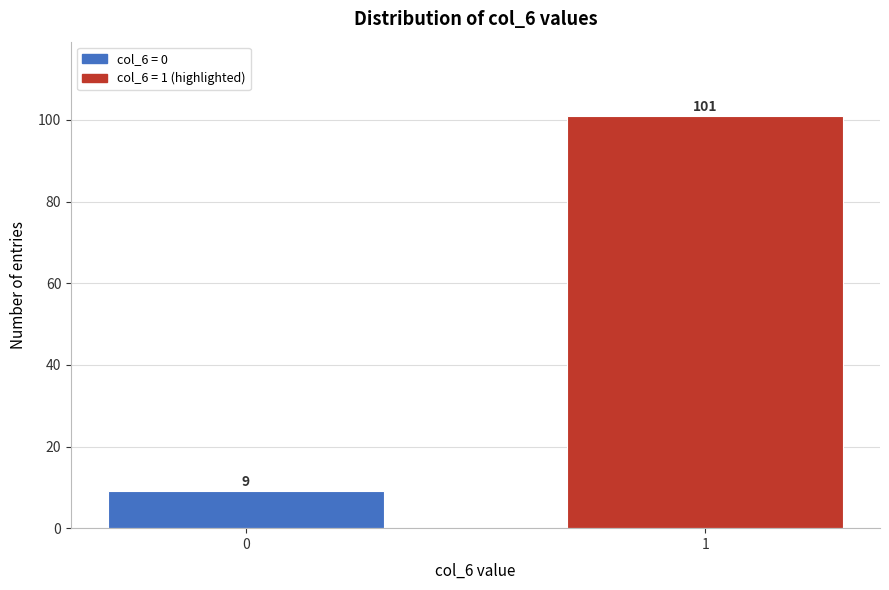

Reading left to right, list all the values displayed in this chart.

0=9	1=101